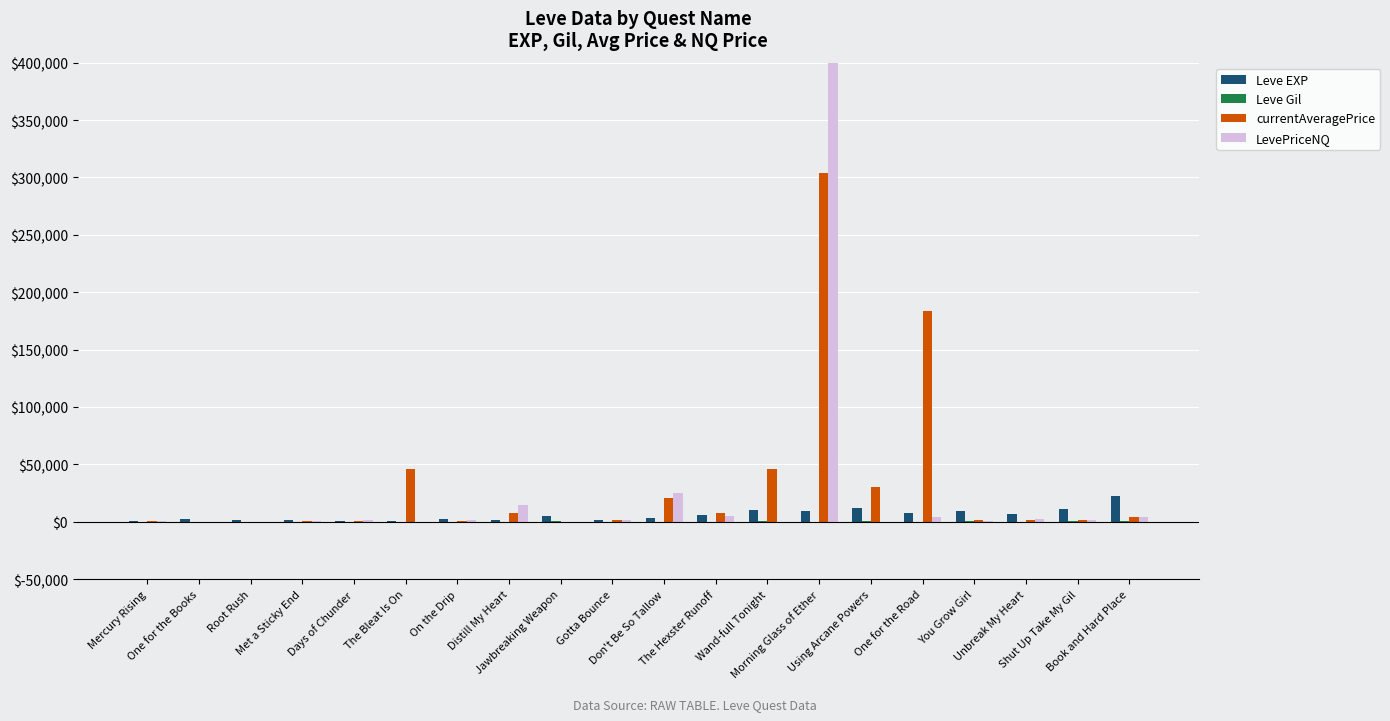

True or false: Leve Gil has a value of 69 at The Hexster Runoff.

False